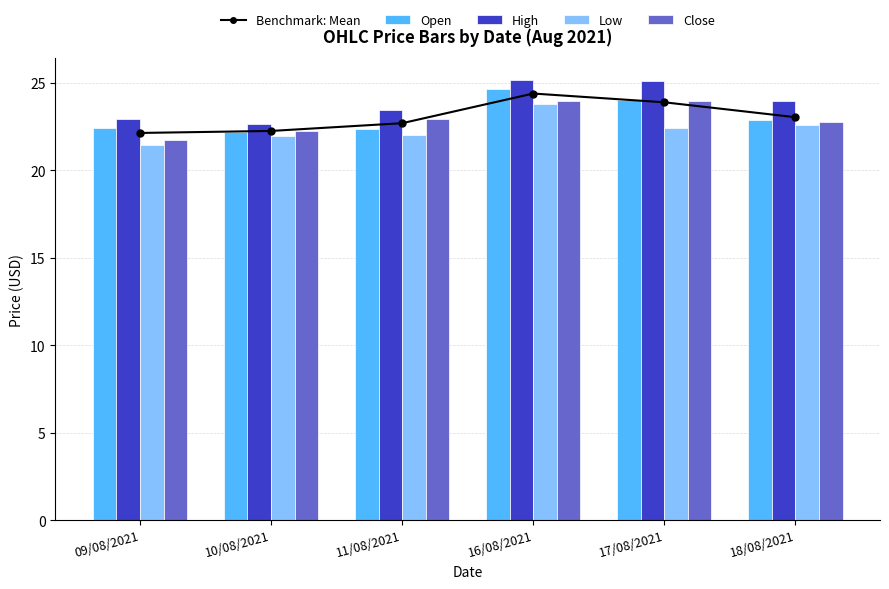

Reading left to right, extract all data points from this chart.

Benchmark: Mean: 22.1	22.2	22.7	24.4	23.9	23.0
Open: 22.4	22.2	22.3	24.6	24.0	22.9
High: 22.9	22.6	23.4	25.1	25.1	23.9
Low: 21.4	21.9	22.0	23.8	22.4	22.6
Close: 21.7	22.2	22.9	24.0	23.9	22.7